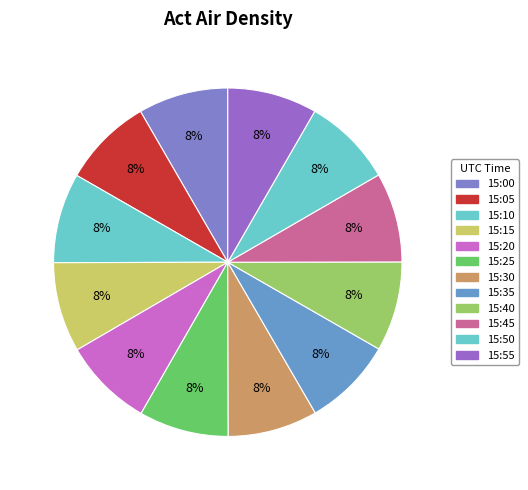

What is the largest slice in the pie chart?

15:00